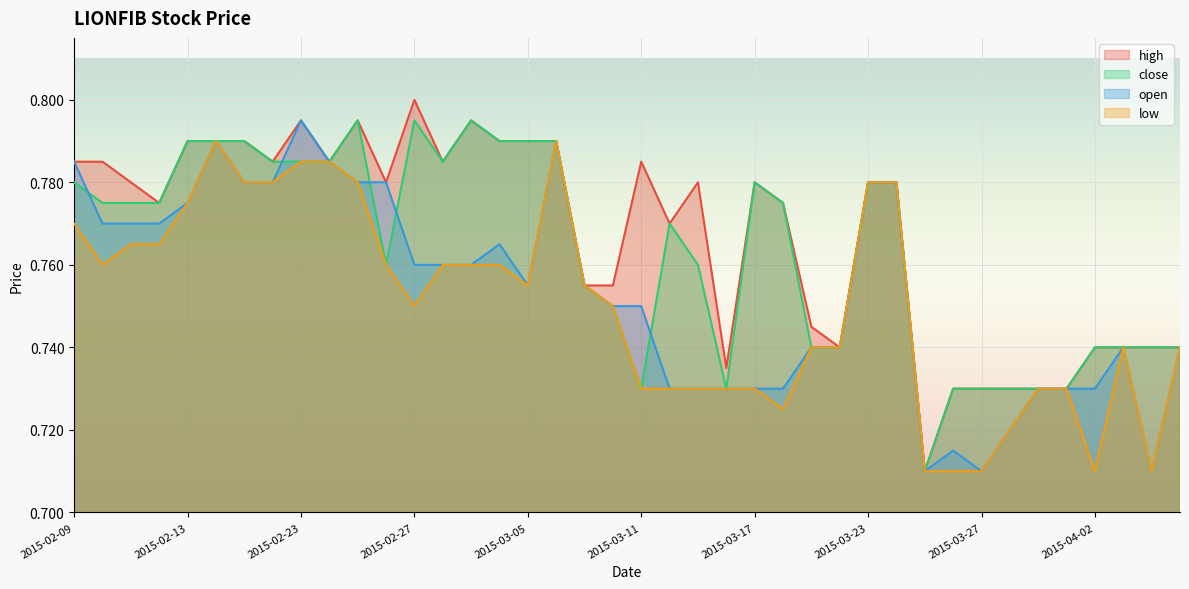

Reading left to right, list all the values displayed in this chart.

high: 2015-02-09=0.8	2015-02-10=0.8	2015-02-11=0.8	2015-02-12=0.8	2015-02-13=0.8	2015-02-16=0.8	2015-02-17=0.8	2015-02-18=0.8	2015-02-23=0.8	2015-02-24=0.8	2015-02-25=0.8	2015-02-26=0.8	2015-02-27=0.8	2015-03-02=0.8	2015-03-03=0.8	2015-03-04=0.8	2015-03-05=0.8	2015-03-06=0.8	2015-03-09=0.8	2015-03-10=0.8	2015-03-11=0.8	2015-03-12=0.8	2015-03-13=0.8	2015-03-16=0.7	2015-03-17=0.8	2015-03-18=0.8	2015-03-19=0.7	2015-03-20=0.7	2015-03-23=0.8	2015-03-24=0.8	2015-03-25=0.7	2015-03-26=0.7	2015-03-27=0.7	2015-03-30=0.7	2015-03-31=0.7	2015-04-01=0.7	2015-04-02=0.7	2015-04-03=0.7	2015-04-06=0.7	2015-04-07=0.7
close: 2015-02-09=0.8	2015-02-10=0.8	2015-02-11=0.8	2015-02-12=0.8	2015-02-13=0.8	2015-02-16=0.8	2015-02-17=0.8	2015-02-18=0.8	2015-02-23=0.8	2015-02-24=0.8	2015-02-25=0.8	2015-02-26=0.8	2015-02-27=0.8	2015-03-02=0.8	2015-03-03=0.8	2015-03-04=0.8	2015-03-05=0.8	2015-03-06=0.8	2015-03-09=0.8	2015-03-10=0.8	2015-03-11=0.7	2015-03-12=0.8	2015-03-13=0.8	2015-03-16=0.7	2015-03-17=0.8	2015-03-18=0.8	2015-03-19=0.7	2015-03-20=0.7	2015-03-23=0.8	2015-03-24=0.8	2015-03-25=0.7	2015-03-26=0.7	2015-03-27=0.7	2015-03-30=0.7	2015-03-31=0.7	2015-04-01=0.7	2015-04-02=0.7	2015-04-03=0.7	2015-04-06=0.7	2015-04-07=0.7
open: 2015-02-09=0.8	2015-02-10=0.8	2015-02-11=0.8	2015-02-12=0.8	2015-02-13=0.8	2015-02-16=0.8	2015-02-17=0.8	2015-02-18=0.8	2015-02-23=0.8	2015-02-24=0.8	2015-02-25=0.8	2015-02-26=0.8	2015-02-27=0.8	2015-03-02=0.8	2015-03-03=0.8	2015-03-04=0.8	2015-03-05=0.8	2015-03-06=0.8	2015-03-09=0.8	2015-03-10=0.8	2015-03-11=0.8	2015-03-12=0.7	2015-03-13=0.7	2015-03-16=0.7	2015-03-17=0.7	2015-03-18=0.7	2015-03-19=0.7	2015-03-20=0.7	2015-03-23=0.8	2015-03-24=0.8	2015-03-25=0.7	2015-03-26=0.7	2015-03-27=0.7	2015-03-30=0.7	2015-03-31=0.7	2015-04-01=0.7	2015-04-02=0.7	2015-04-03=0.7	2015-04-06=0.7	2015-04-07=0.7
low: 2015-02-09=0.8	2015-02-10=0.8	2015-02-11=0.8	2015-02-12=0.8	2015-02-13=0.8	2015-02-16=0.8	2015-02-17=0.8	2015-02-18=0.8	2015-02-23=0.8	2015-02-24=0.8	2015-02-25=0.8	2015-02-26=0.8	2015-02-27=0.8	2015-03-02=0.8	2015-03-03=0.8	2015-03-04=0.8	2015-03-05=0.8	2015-03-06=0.8	2015-03-09=0.8	2015-03-10=0.8	2015-03-11=0.7	2015-03-12=0.7	2015-03-13=0.7	2015-03-16=0.7	2015-03-17=0.7	2015-03-18=0.7	2015-03-19=0.7	2015-03-20=0.7	2015-03-23=0.8	2015-03-24=0.8	2015-03-25=0.7	2015-03-26=0.7	2015-03-27=0.7	2015-03-30=0.7	2015-03-31=0.7	2015-04-01=0.7	2015-04-02=0.7	2015-04-03=0.7	2015-04-06=0.7	2015-04-07=0.7